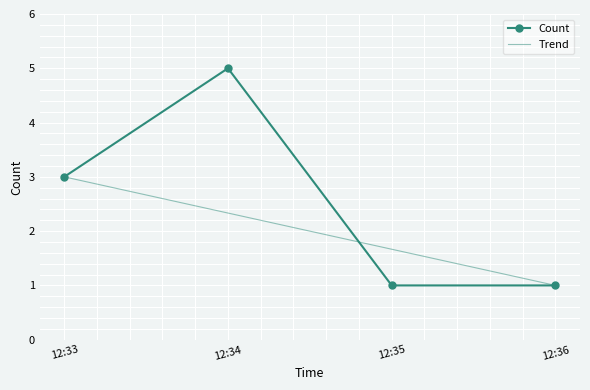

What is the minimum value for Count?

1.0